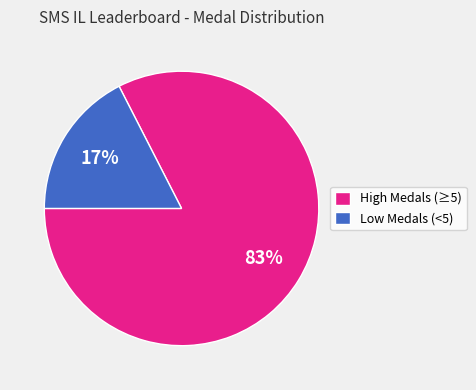

Which slice is the largest?

High Medals (≥5)